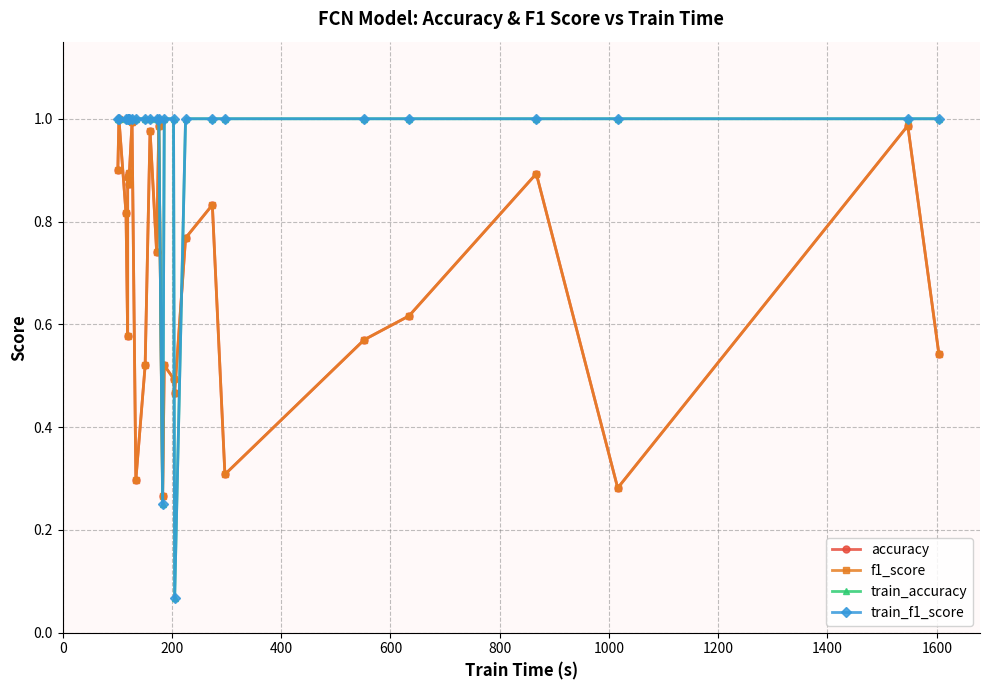

Which series ends up on top after the final intersection of accuracy and train_accuracy?

train_accuracy